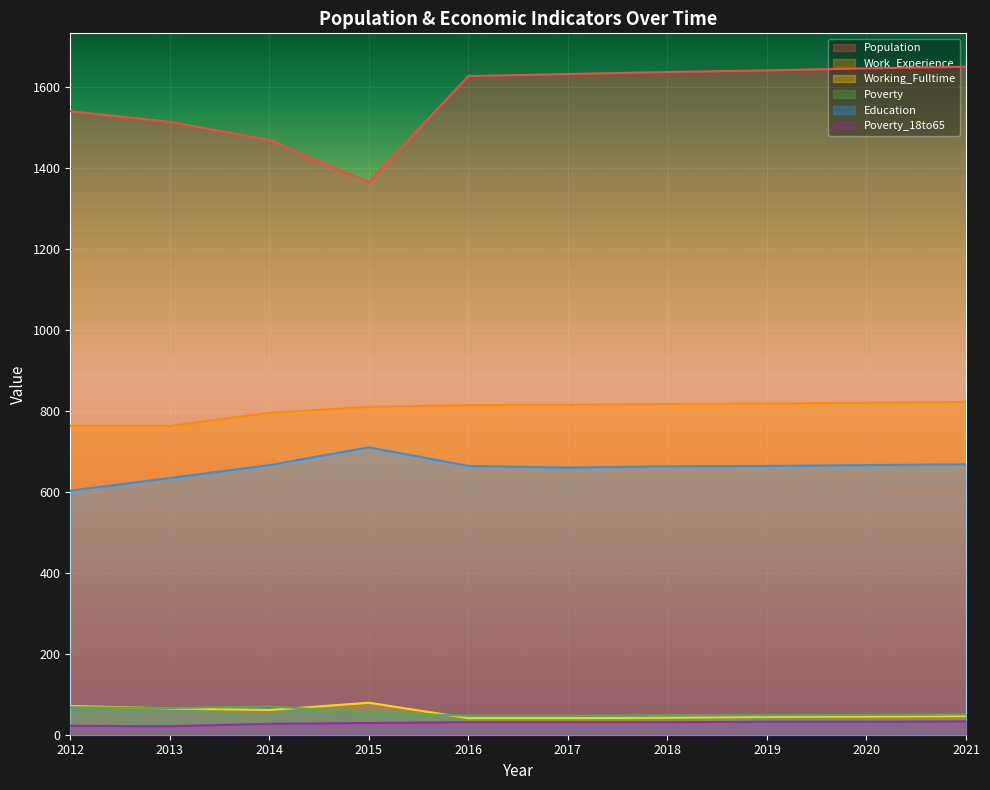

Between 2012 and 2015, which series saw the biggest shift?

Population